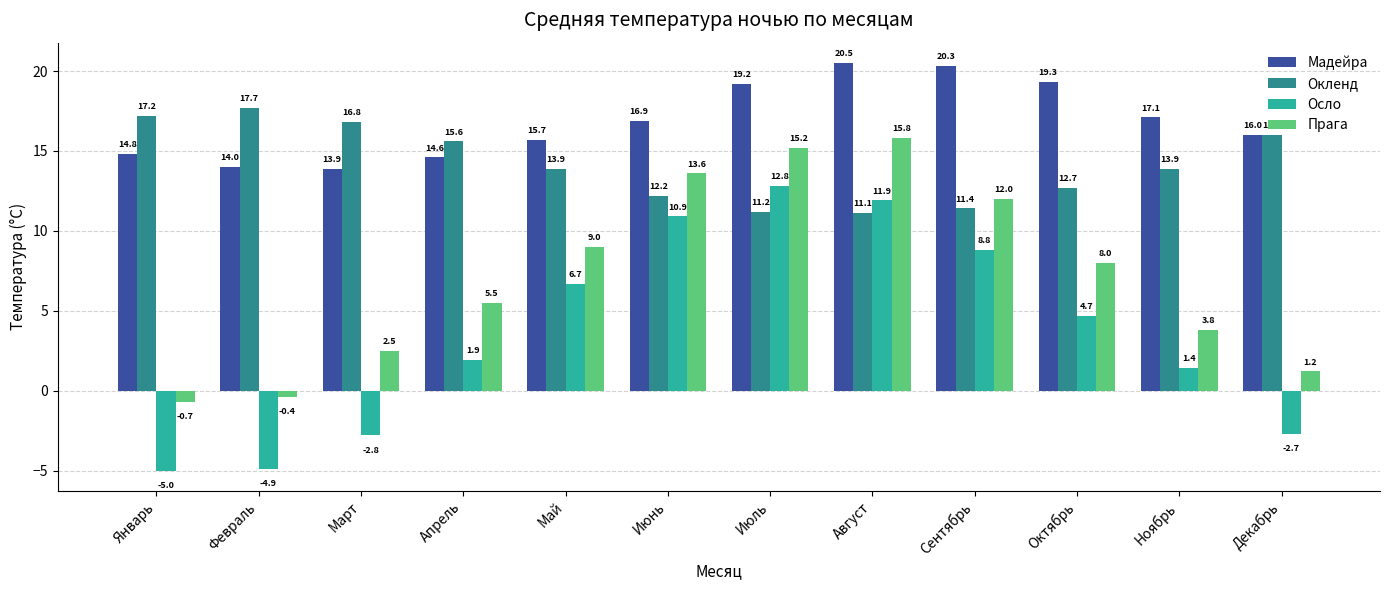

Reading left to right, transcribe all the data shown in this chart.

Мадейра: 14.8	14.0	13.9	14.6	15.7	16.9	19.2	20.5	20.3	19.3	17.1	16.0
Окленд: 17.2	17.7	16.8	15.6	13.9	12.2	11.2	11.1	11.4	12.7	13.9	16.0
Осло: -5.0	-4.9	-2.8	1.9	6.7	10.9	12.8	11.9	8.8	4.7	1.4	-2.7
Прага: -0.7	-0.4	2.5	5.5	9.0	13.6	15.2	15.8	12.0	8.0	3.8	1.2